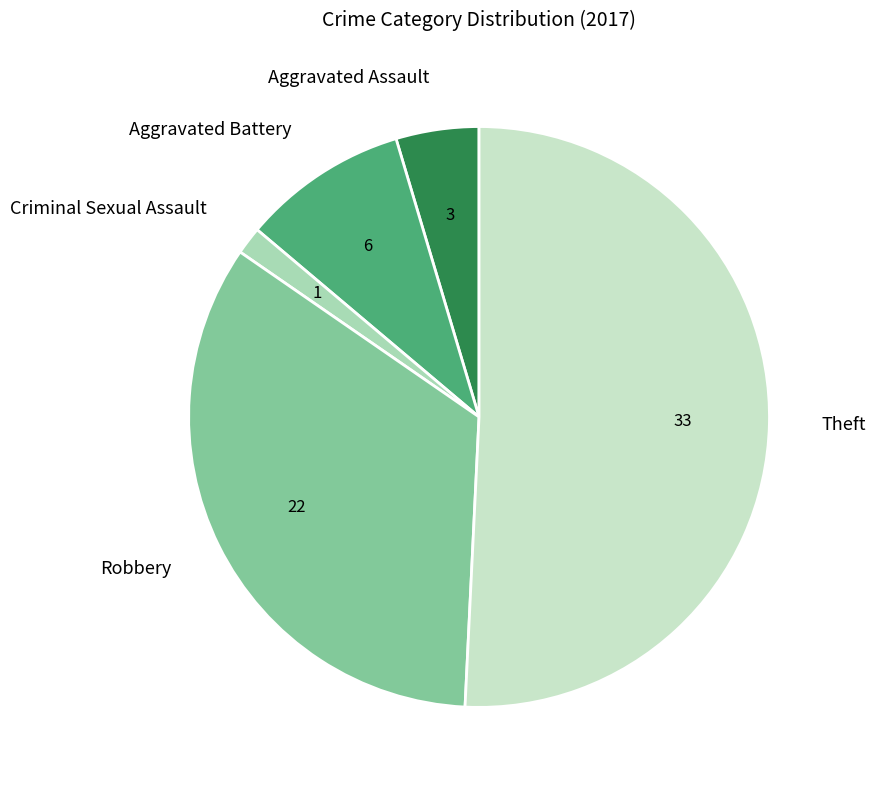

Which category has the smallest portion of the pie?

Criminal Sexual Assault